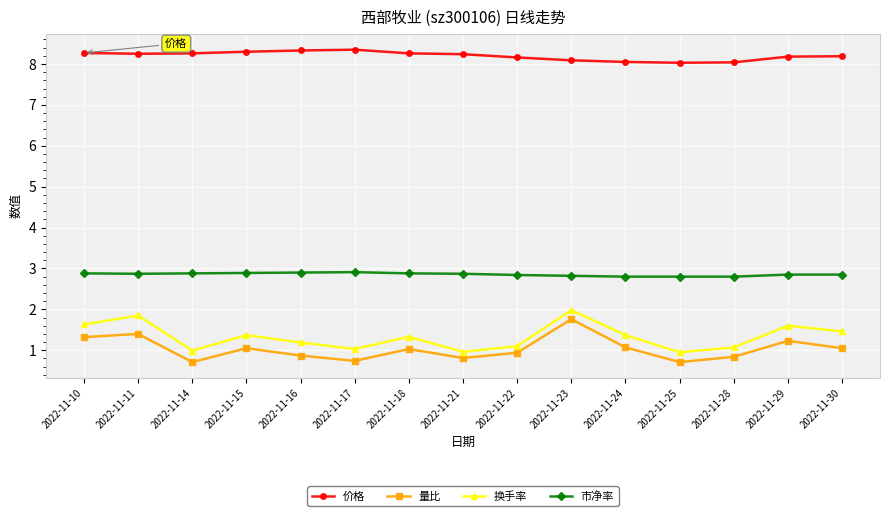

What are all the series names shown in the legend?

价格, 量比, 换手率, 市净率